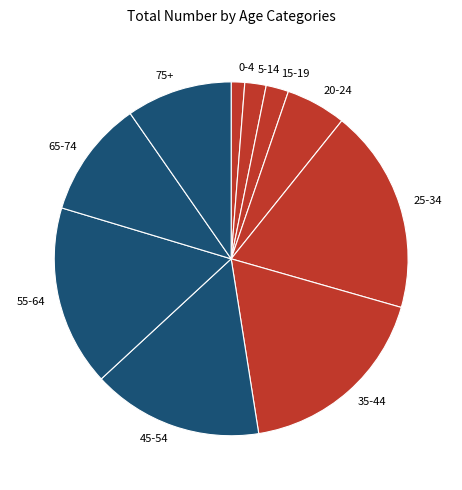

What is the ratio of the value at 0-4 to the value at 75+?

0.1